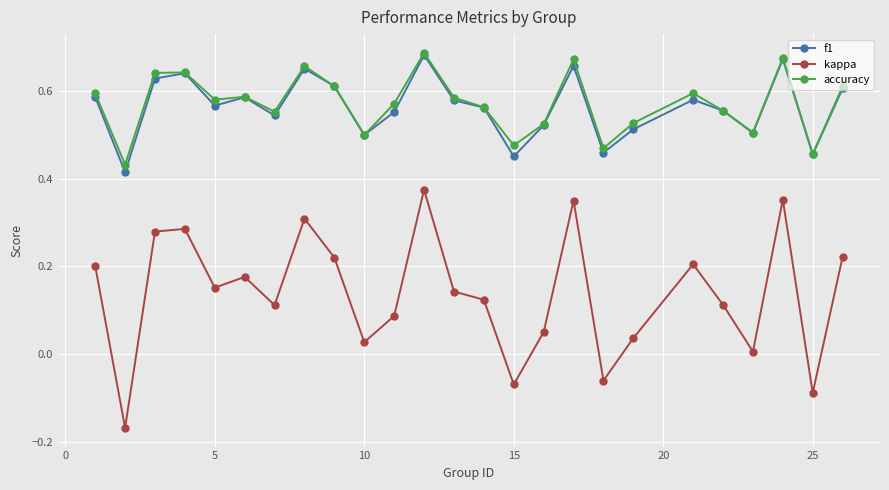

True or false: accuracy and kappa intersect in this chart.

False